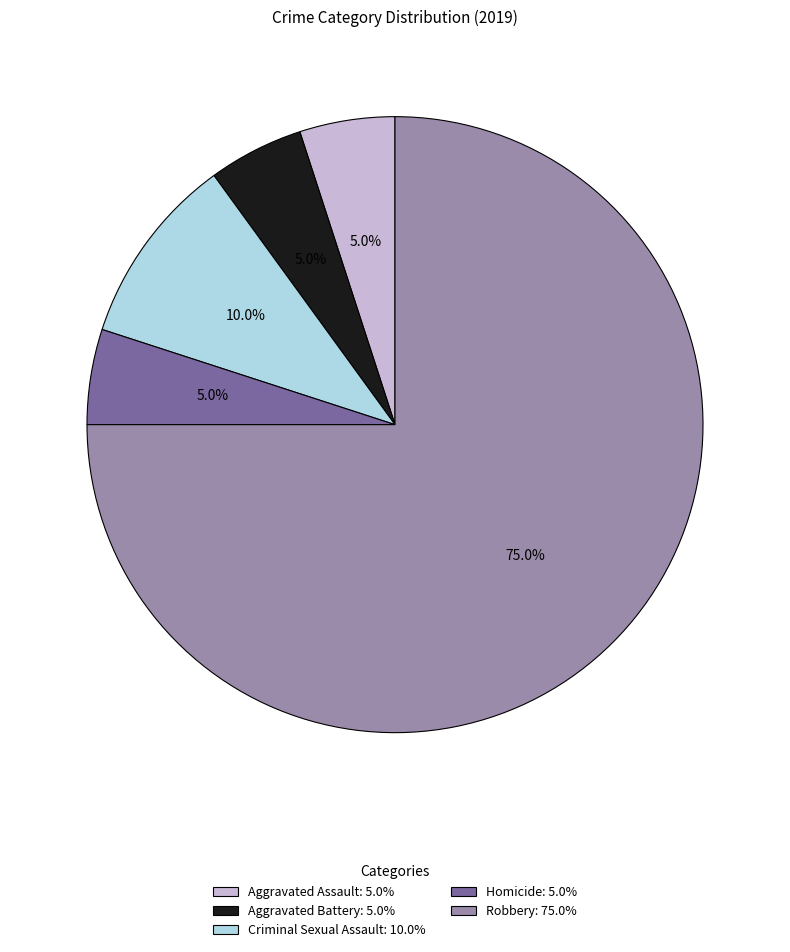

What is the largest slice in the pie chart?

Robbery